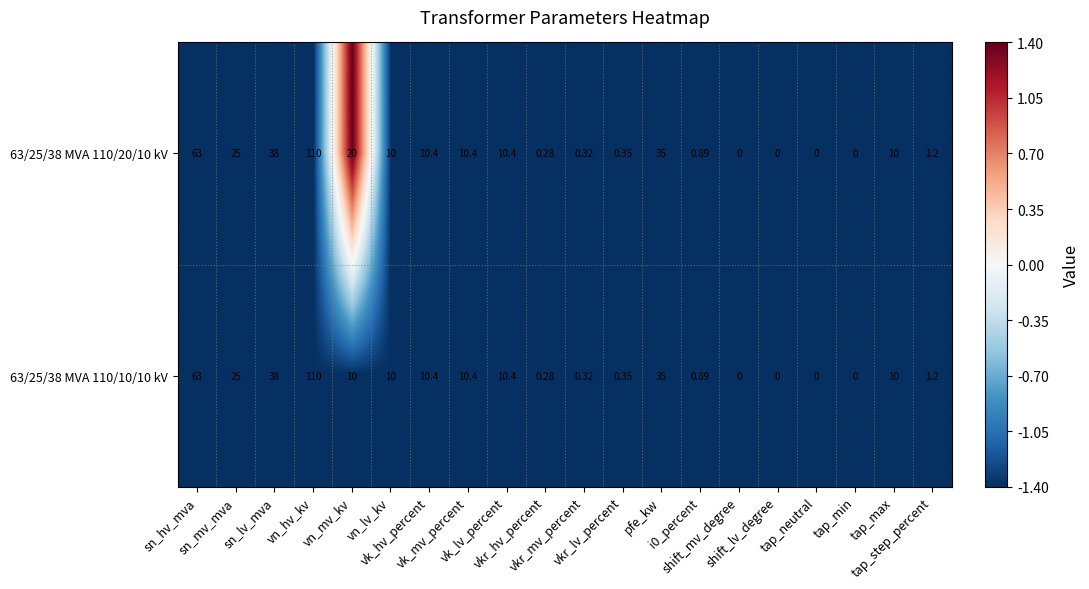

Count the number of data series in this chart.

2